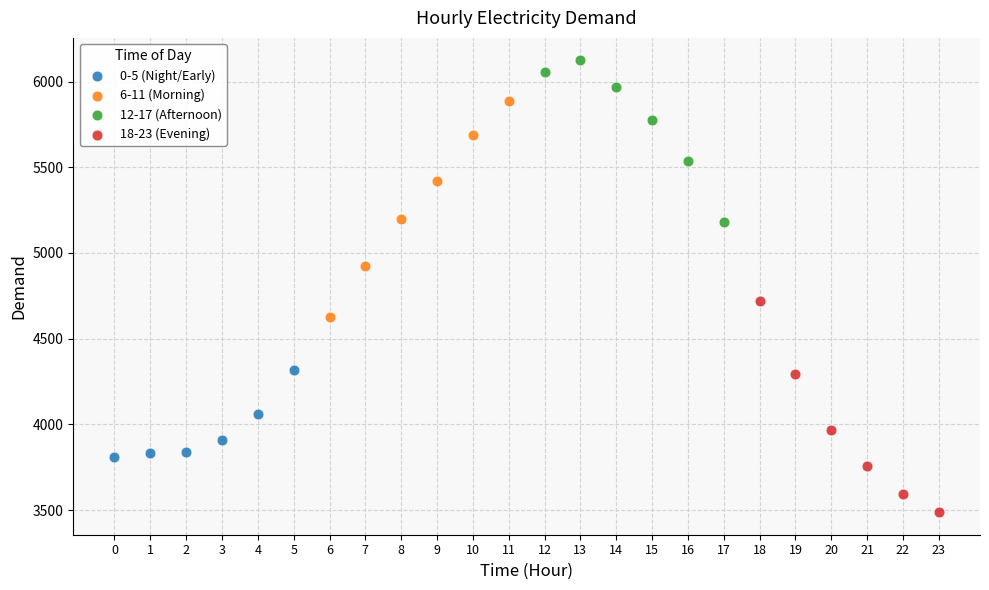

Which series reaches the minimum Y coordinate?

18-23 (Evening)